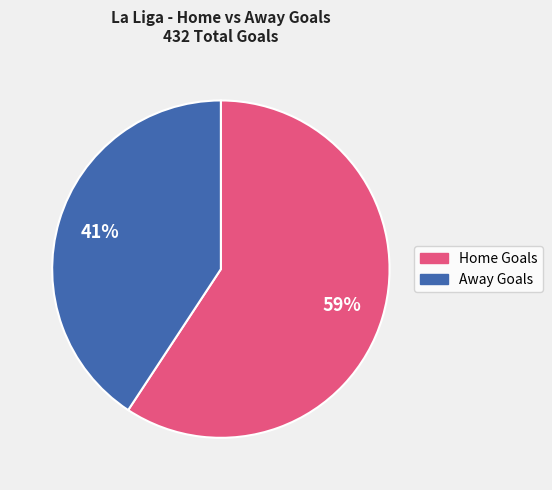

How many slices are in this pie chart?

2